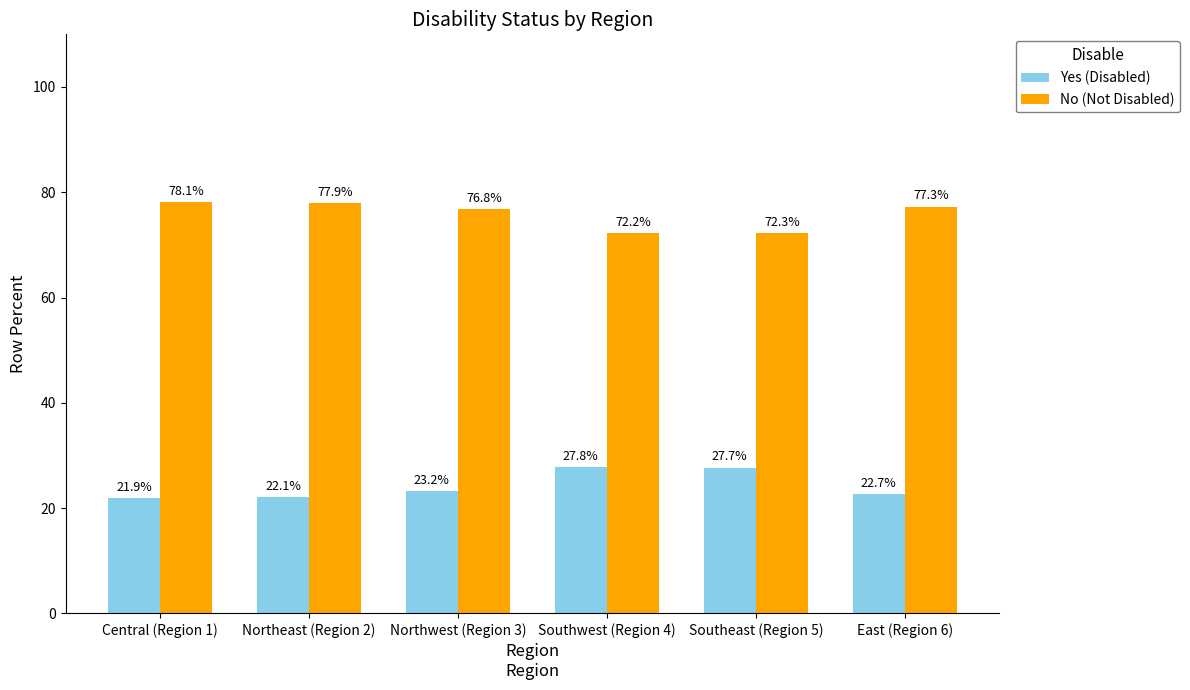

Are the bars grouped side by side (vs. stacked)?

Yes